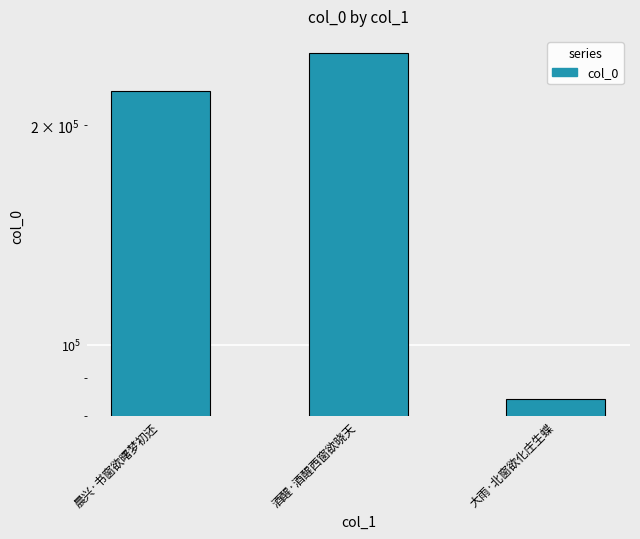

What is the label of the 3rd bar from the left?

大雨·北窗欲化庄生蝶